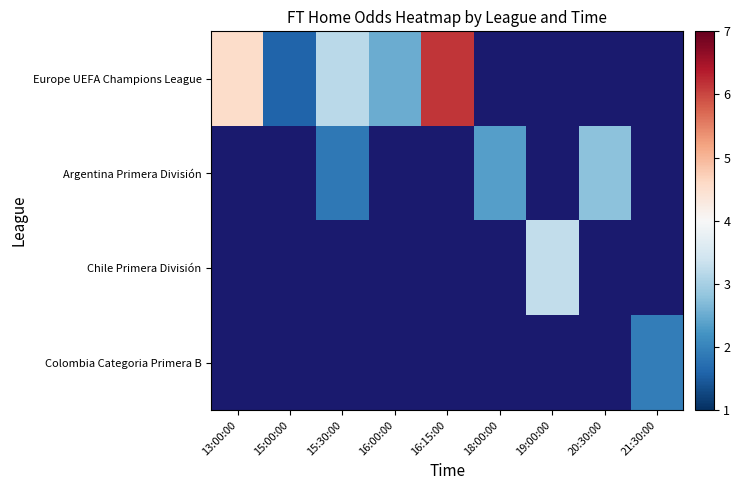

At how many categories does at least one series exceed 2?

7